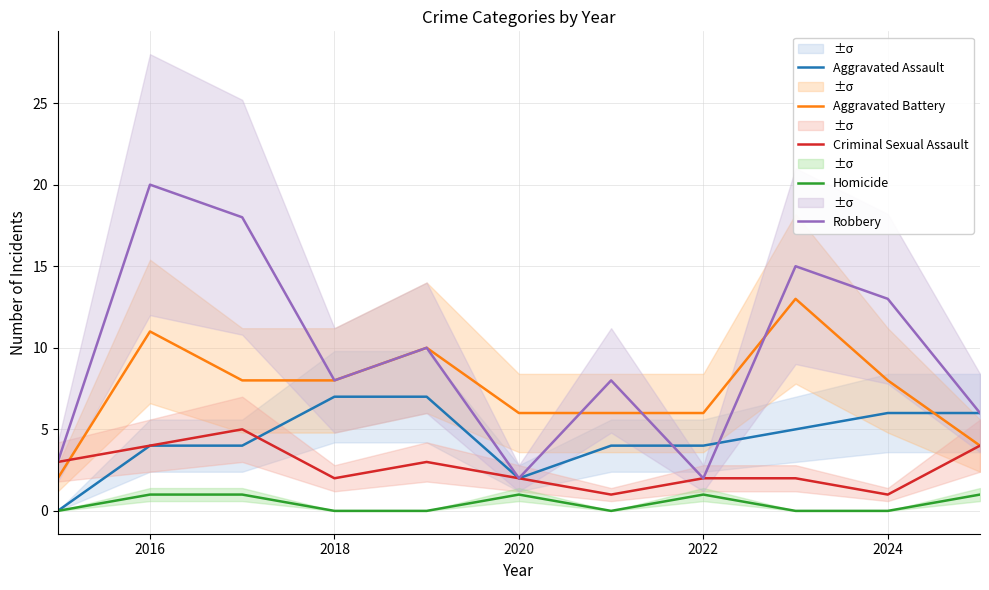

The value of Criminal Sexual Assault at 2018 is 3. True or false?

False